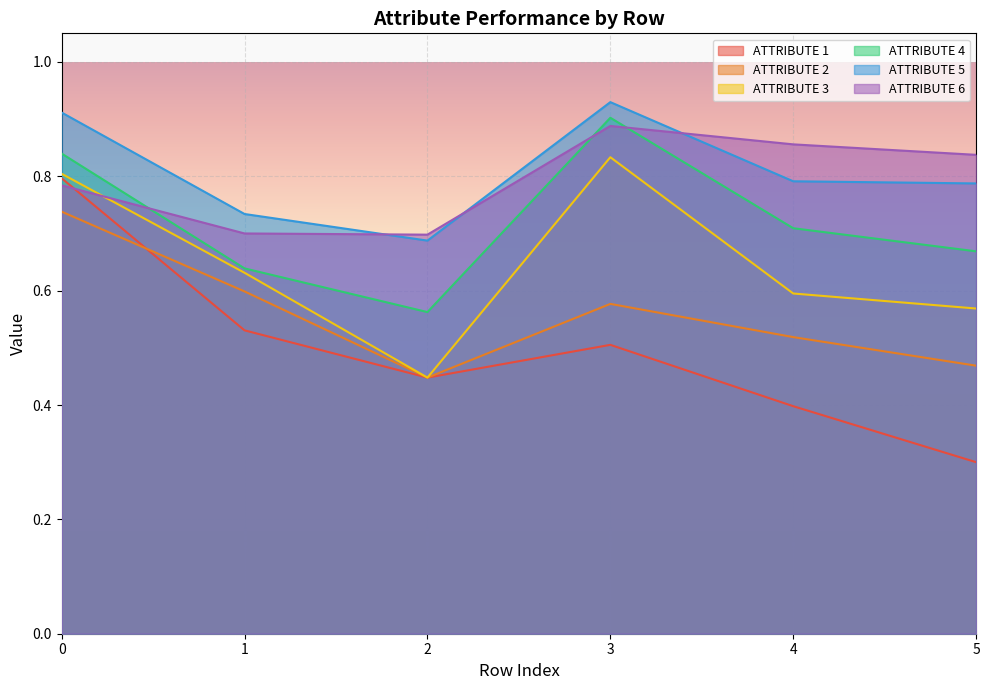

The value of ATTRIBUTE 2 at 0 is 0.7. True or false?

True